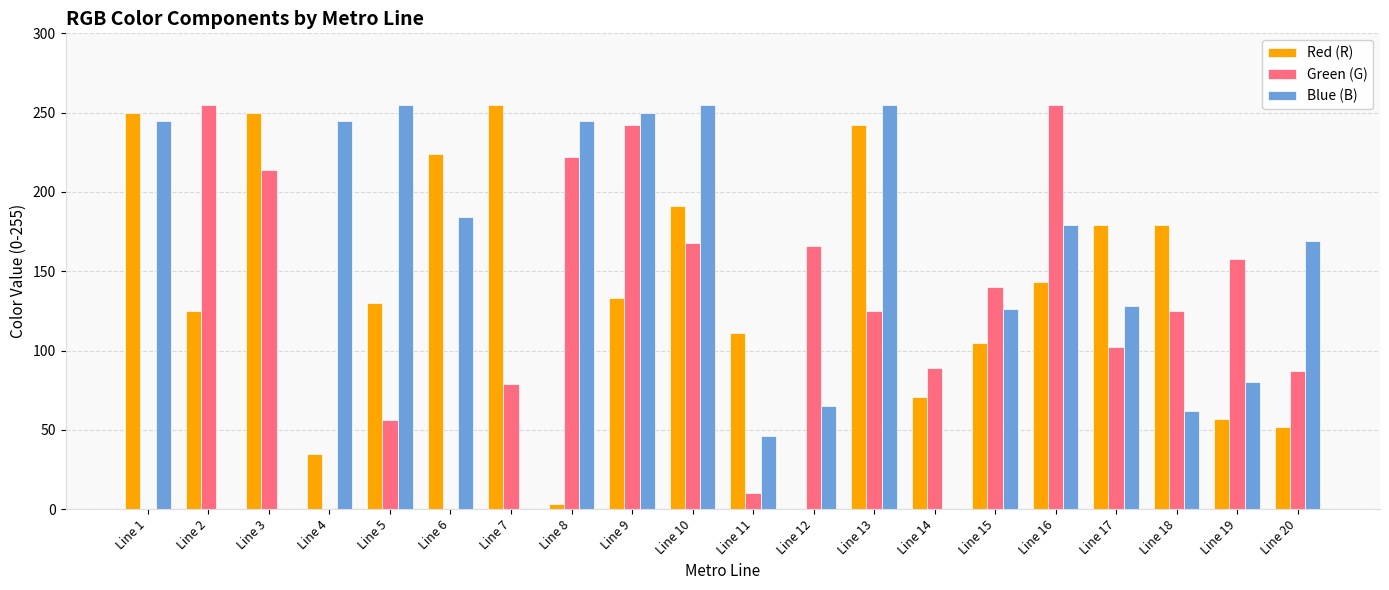

Reading right to left, what are all the values shown in this chart?

Red (R): 52	57	179	179	143	105	71	242	0	111	191	133	3	255	224	130	35	250	125	250
Green (G): 87	158	125	102	255	140	89	125	166	10	168	242	222	79	0	56	0	214	255	0
Blue (B): 169	80	62	128	179	126	0	255	65	46	255	250	245	0	184	255	245	0	0	245